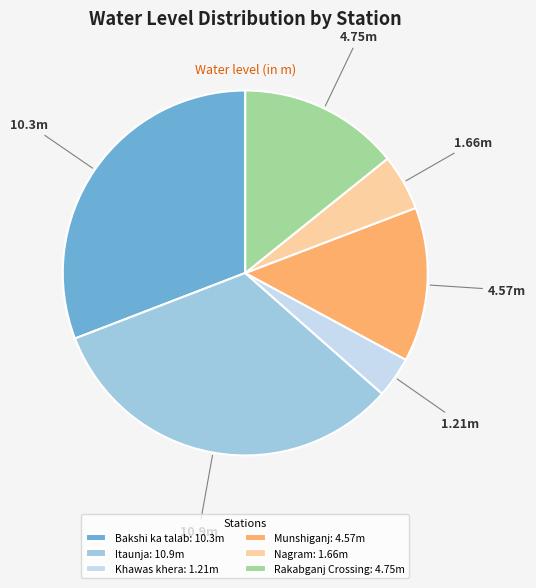

Does any single category account for the majority?

No